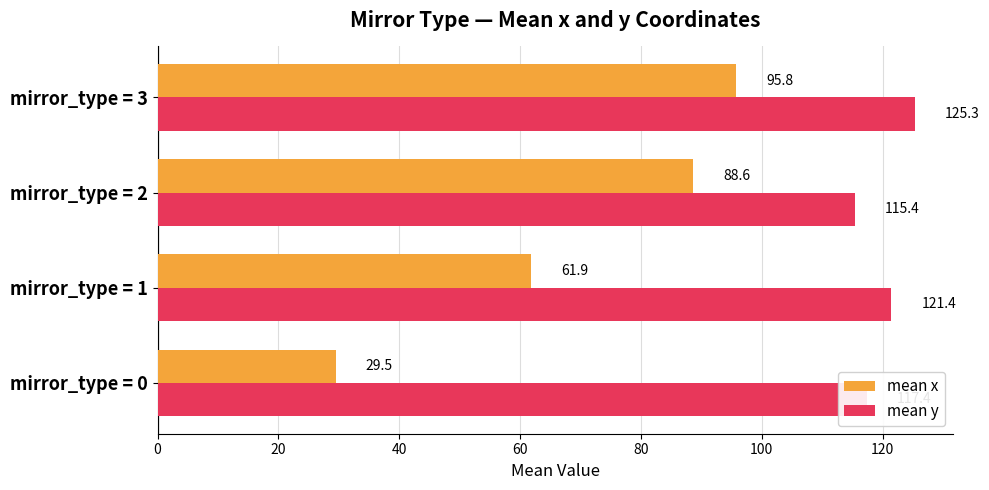

Is it true that mean x equals 29.5 at mirror_type = 0?

True